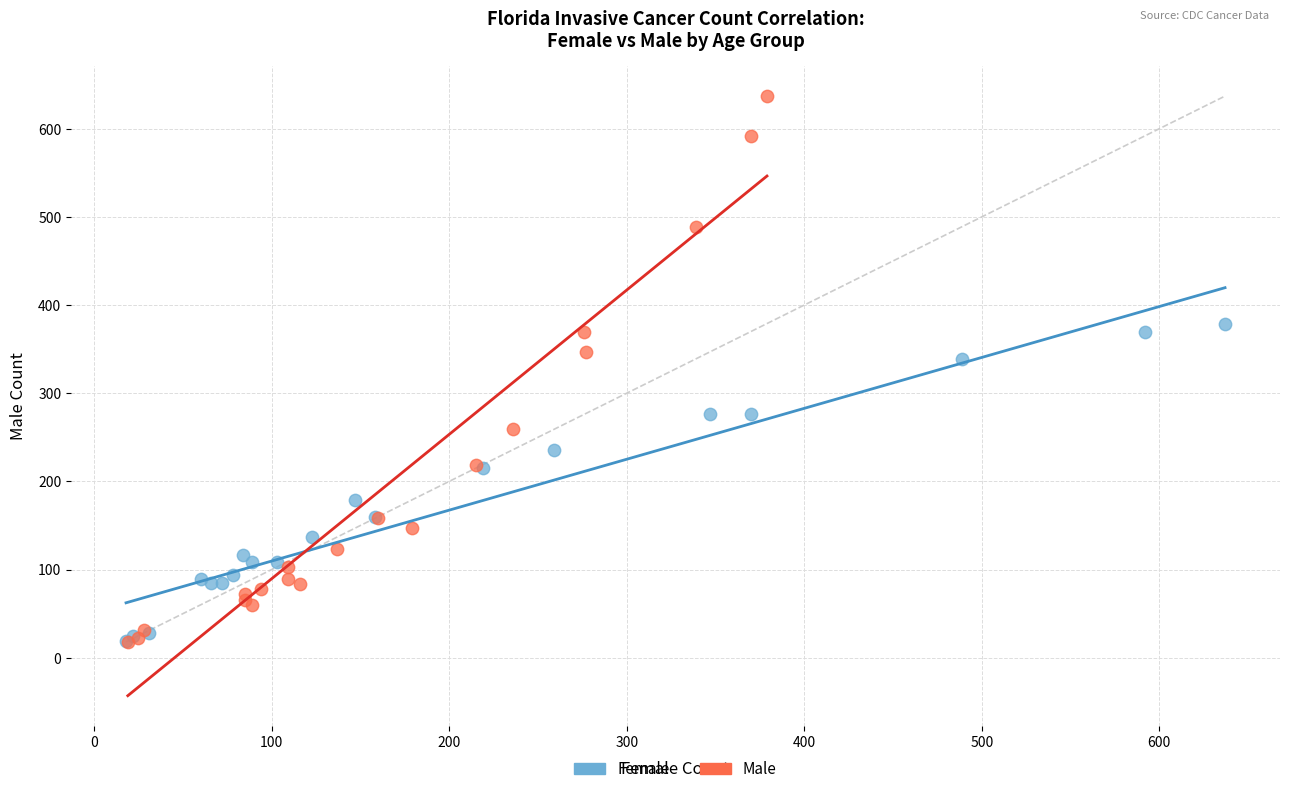

Which series contains the highest Y value?

Male